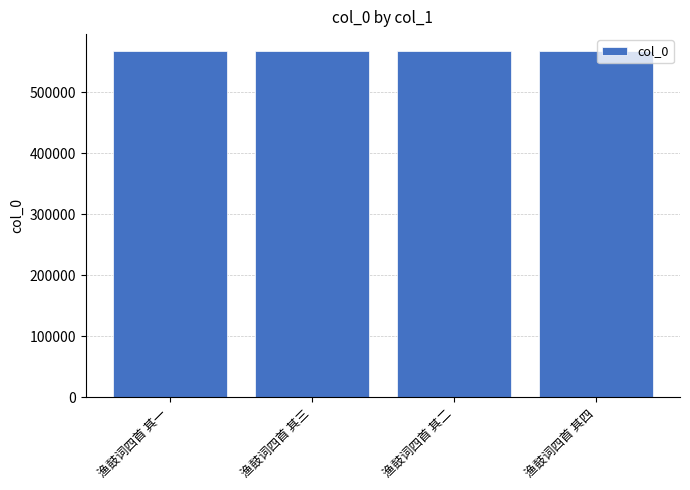

What is the greatest value displayed?

567104